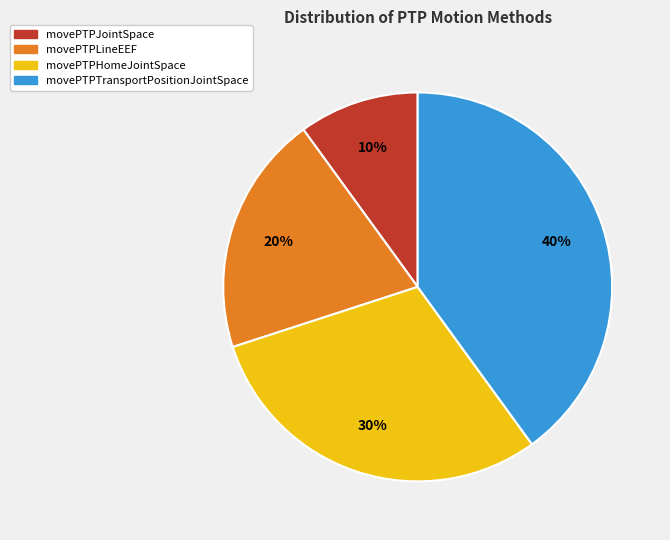

Which has a higher value, movePTPHomeJointSpace or movePTPTransportPositionJointSpace?

movePTPTransportPositionJointSpace